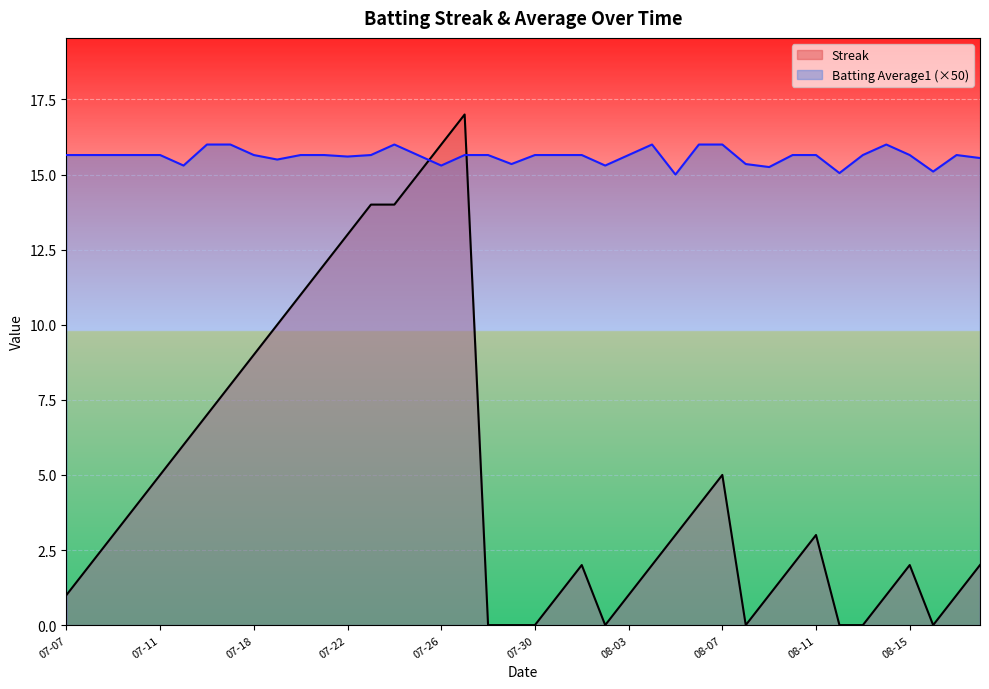

Which series has the widest spread of values?

Streak